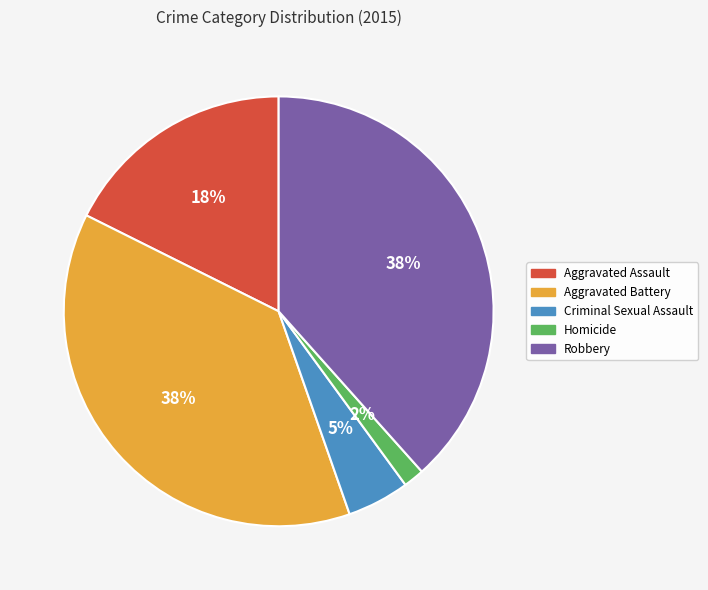

How many segments does this pie chart have?

5